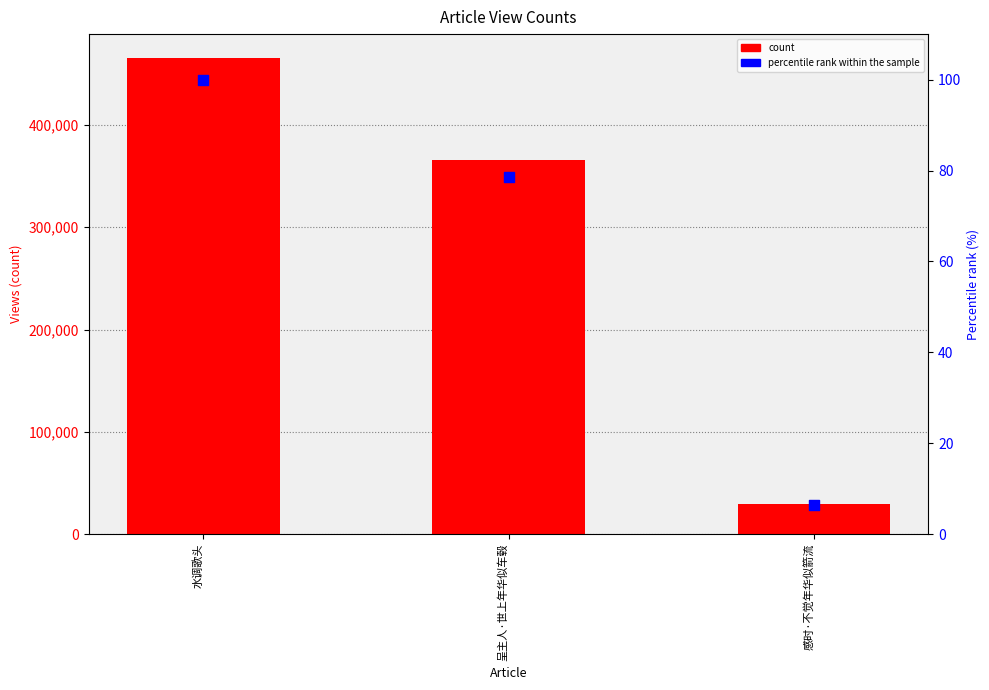

Which series reaches the maximum Y coordinate?

count